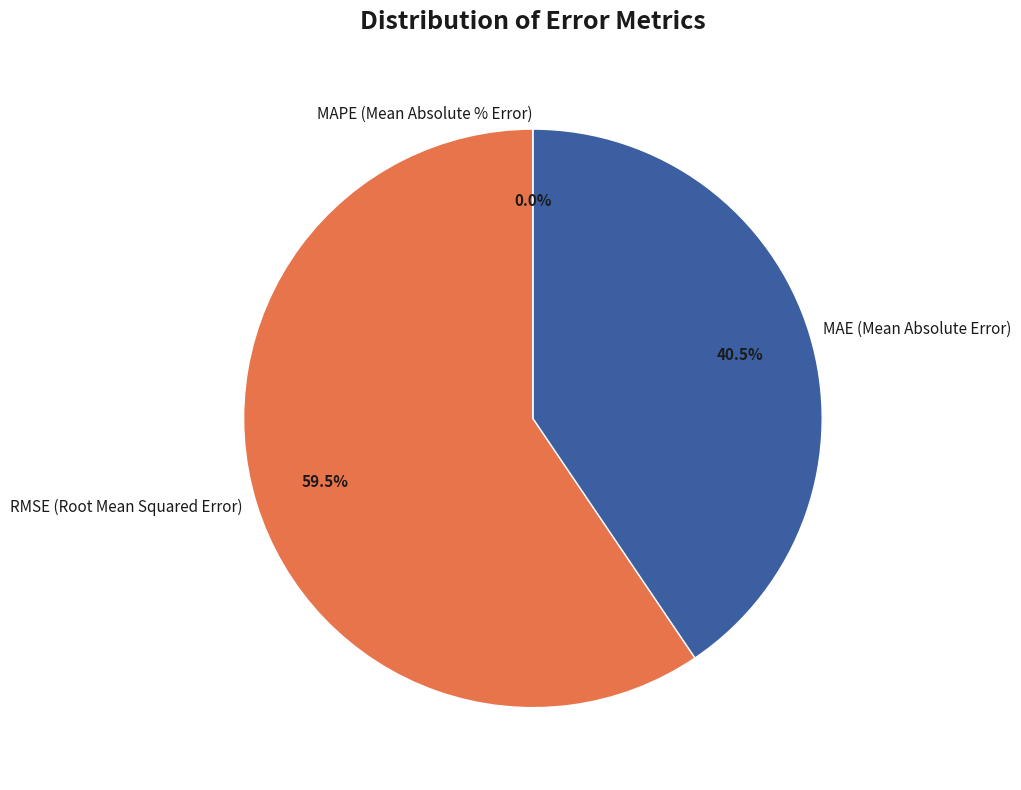

What percentage is NOT represented by MAE (Mean Absolute Error)?

59.5%